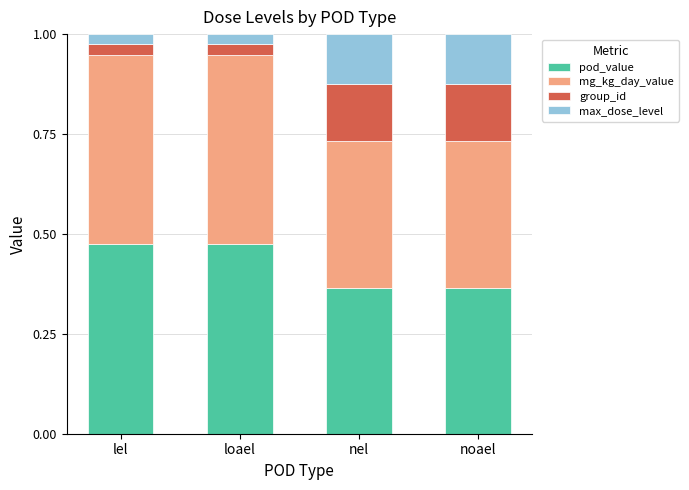

What is the total value across all series at nel?

1.0